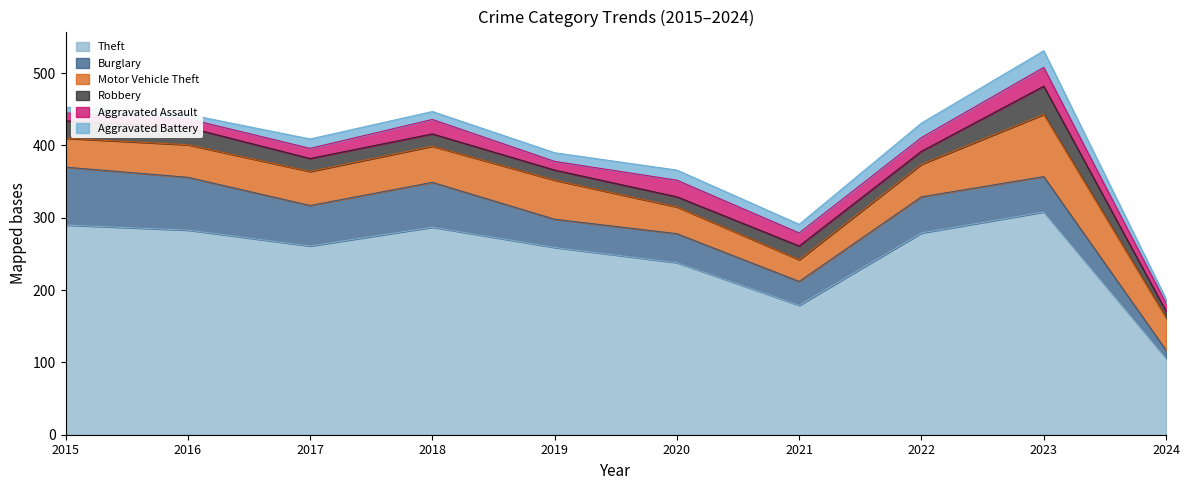

Rank the categories by Aggravated Battery value from lowest to highest.

2016, 2024, 2015, 2018, 2019, 2021, 2017, 2020, 2022, 2023